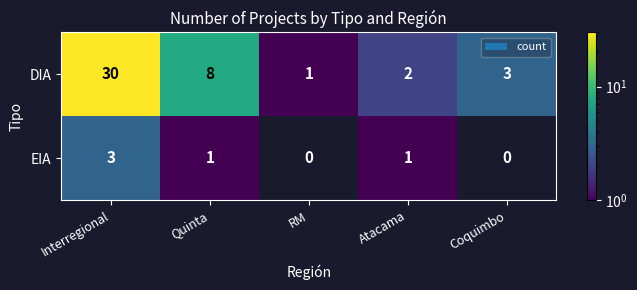

The value of DIA at Interregional is 13. True or false?

False